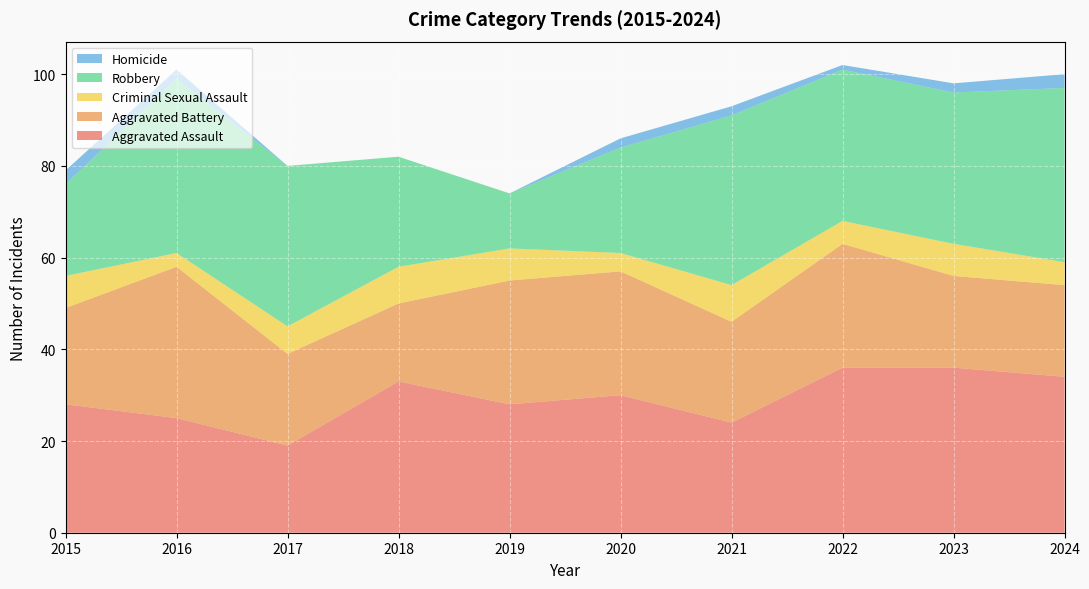

Reading right to left, what are all the values shown in this chart?

Aggravated Assault: 34	36	36	24	30	28	33	19	25	28
Aggravated Battery: 20	20	27	22	27	27	17	20	33	21
Criminal Sexual Assault: 5	7	5	8	4	7	8	6	3	7
Robbery: 38	33	33	37	23	12	24	35	38	20
Homicide: 3	2	1	2	2	0	0	0	2	3